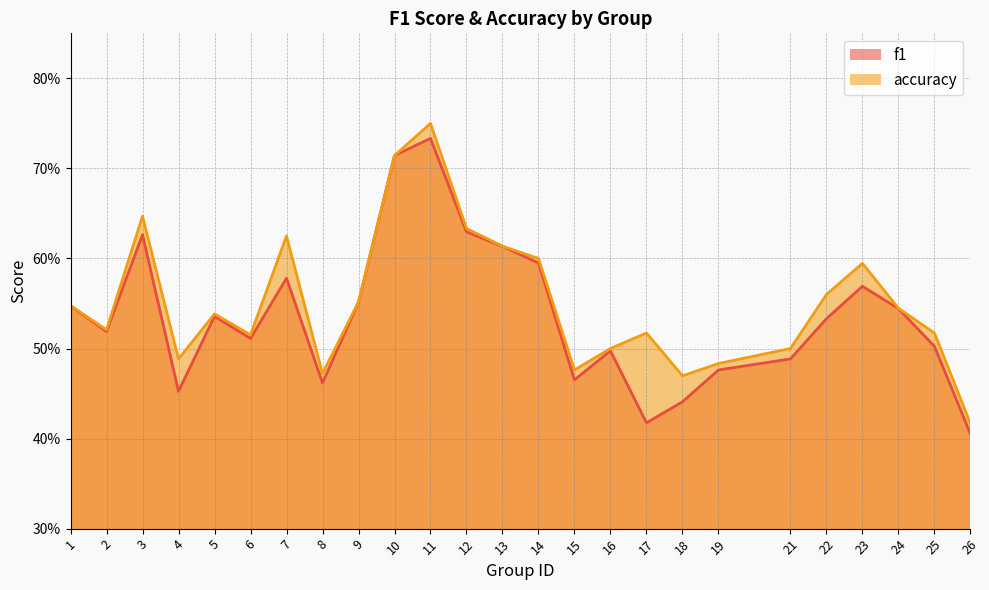

Reading left to right, transcribe all the data shown in this chart.

f1: 1=0.5	2=0.5	3=0.6	4=0.5	5=0.5	6=0.5	7=0.6	8=0.5	9=0.6	10=0.7	11=0.7	12=0.6	13=0.6	14=0.6	15=0.5	16=0.5	17=0.4	18=0.4	19=0.5	21=0.5	22=0.5	23=0.6	24=0.5	25=0.5	26=0.4
accuracy: 1=0.5	2=0.5	3=0.6	4=0.5	5=0.5	6=0.5	7=0.6	8=0.5	9=0.6	10=0.7	11=0.8	12=0.6	13=0.6	14=0.6	15=0.5	16=0.5	17=0.5	18=0.5	19=0.5	21=0.5	22=0.6	23=0.6	24=0.5	25=0.5	26=0.4